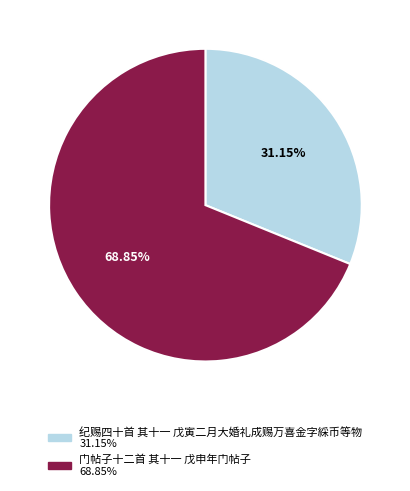

To the nearest percent, what is the average slice percentage?

50%